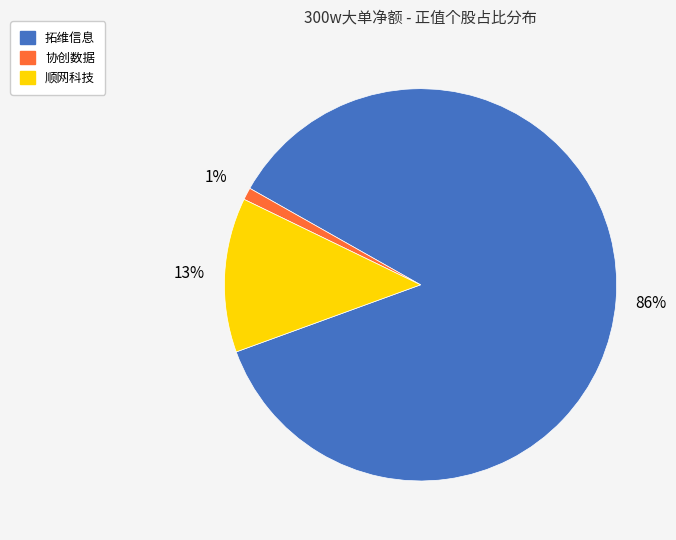

Which category has the smallest portion of the pie?

协创数据